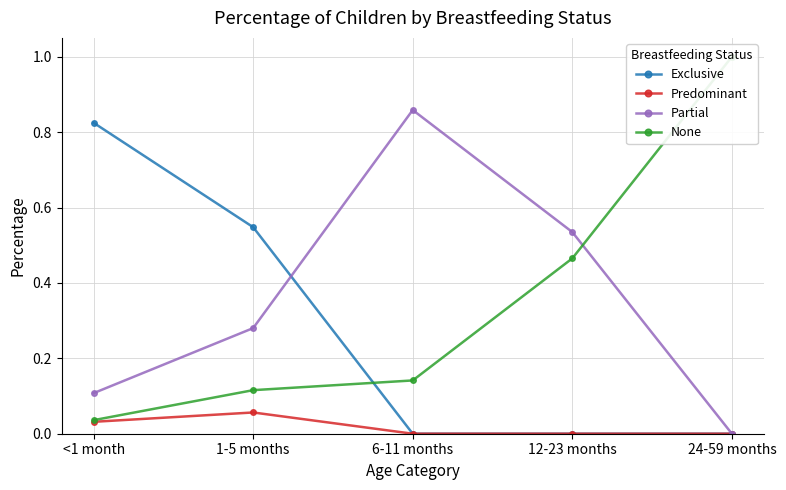

The Partial series shows 0.3 at 12-23 months. True or false?

False